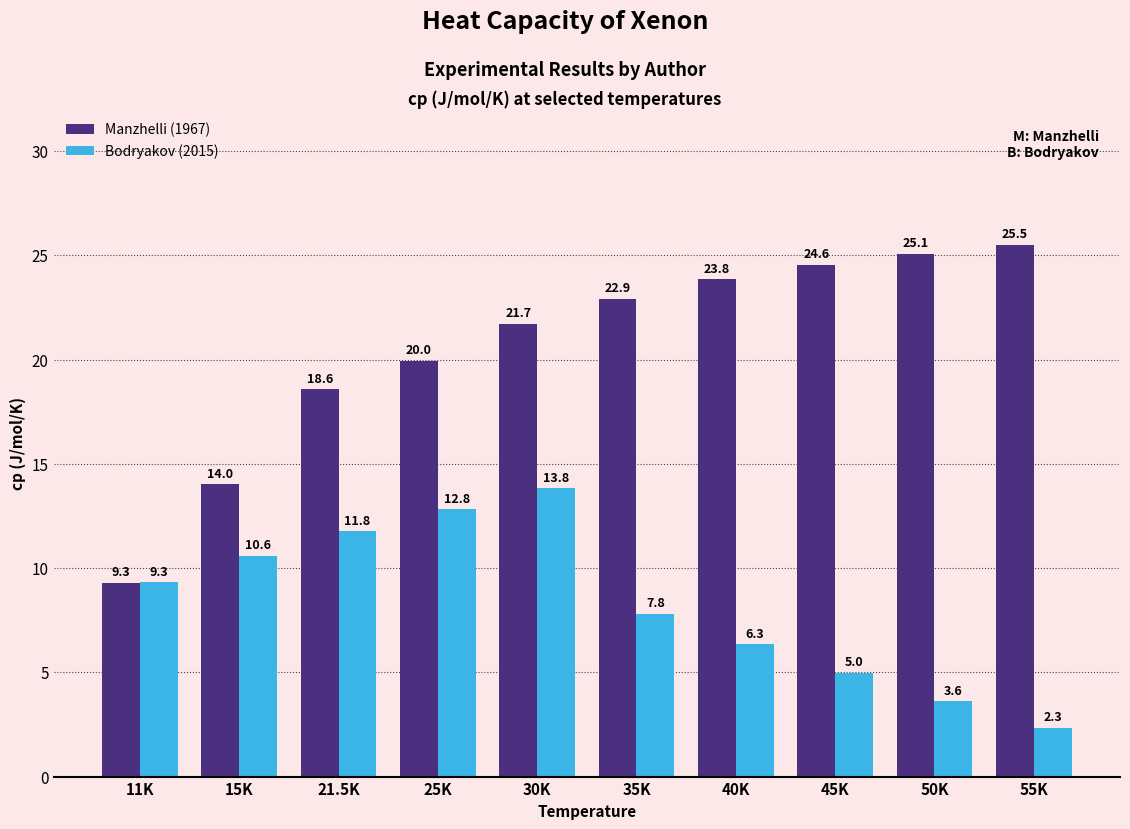

What are all the series names shown in the legend?

Manzhelli (1967), Bodryakov (2015)